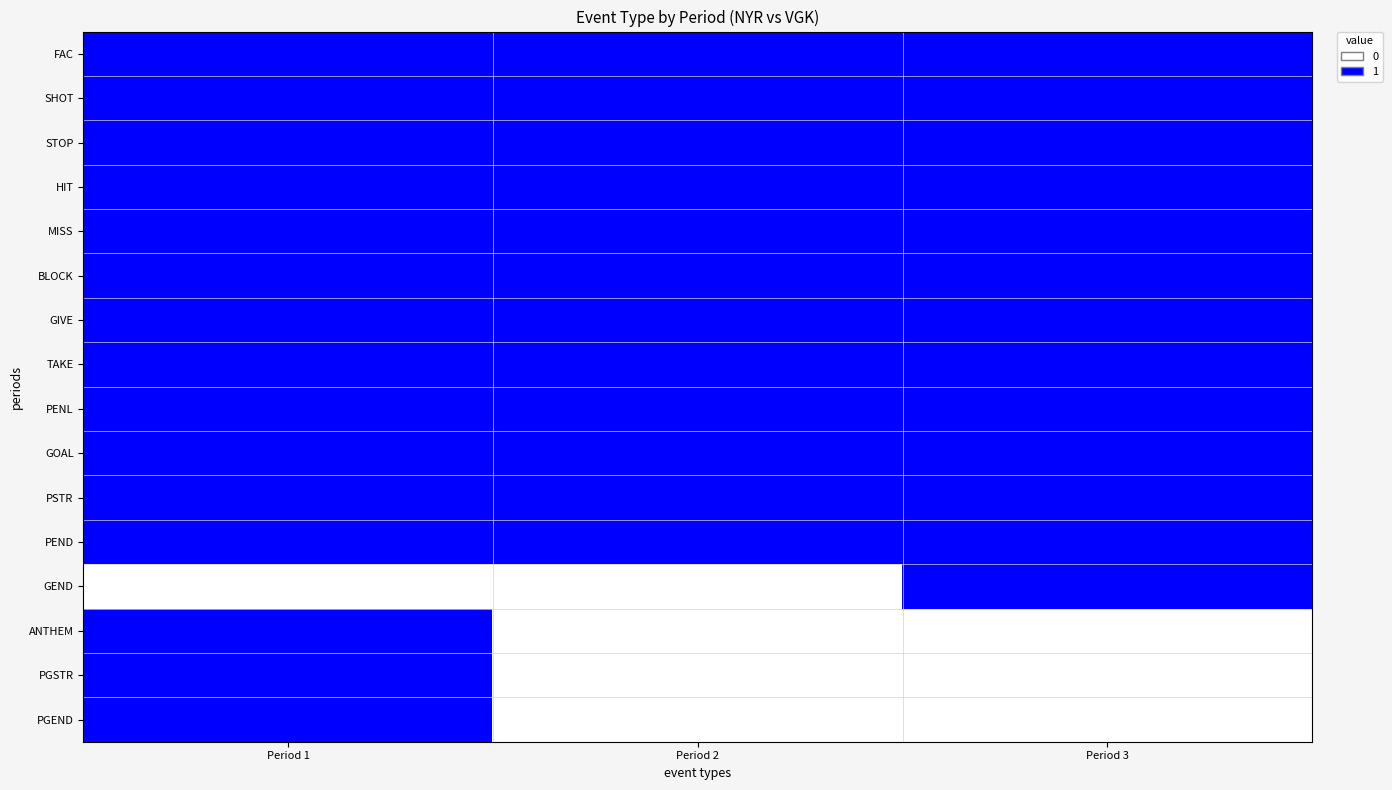

Which series has the widest spread of values?

GEND